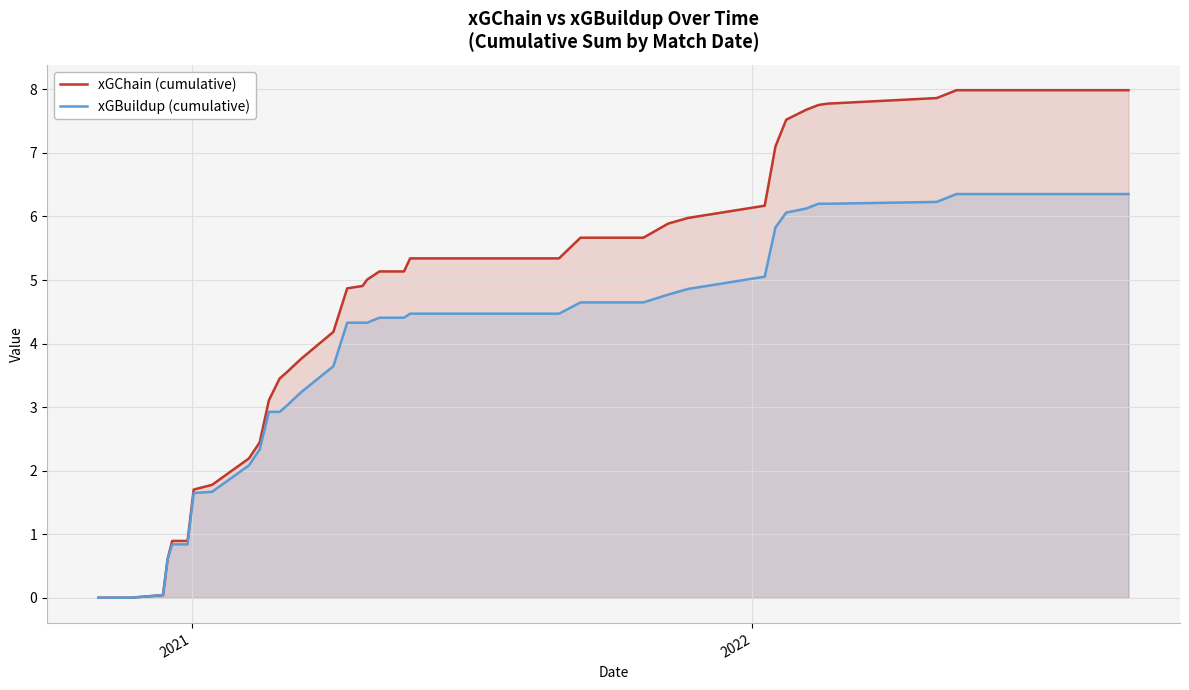

Which series has the largest range (max minus min)?

xGChain (cumulative)